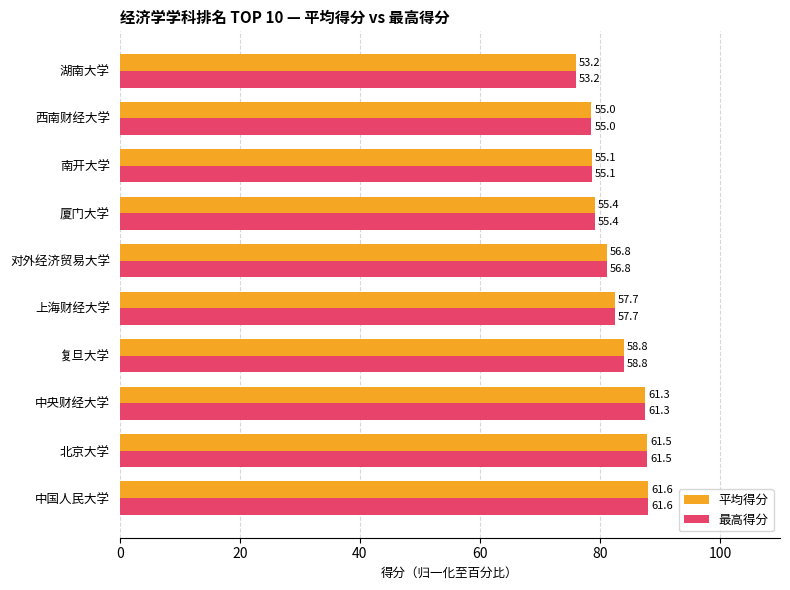

Reading left to right, extract all data points from this chart.

平均得分: 88.0	87.9	87.6	84.0	82.4	81.1	79.1	78.7	78.6	76.0
最高得分: 88.0	87.9	87.6	84.0	82.4	81.1	79.1	78.7	78.6	76.0